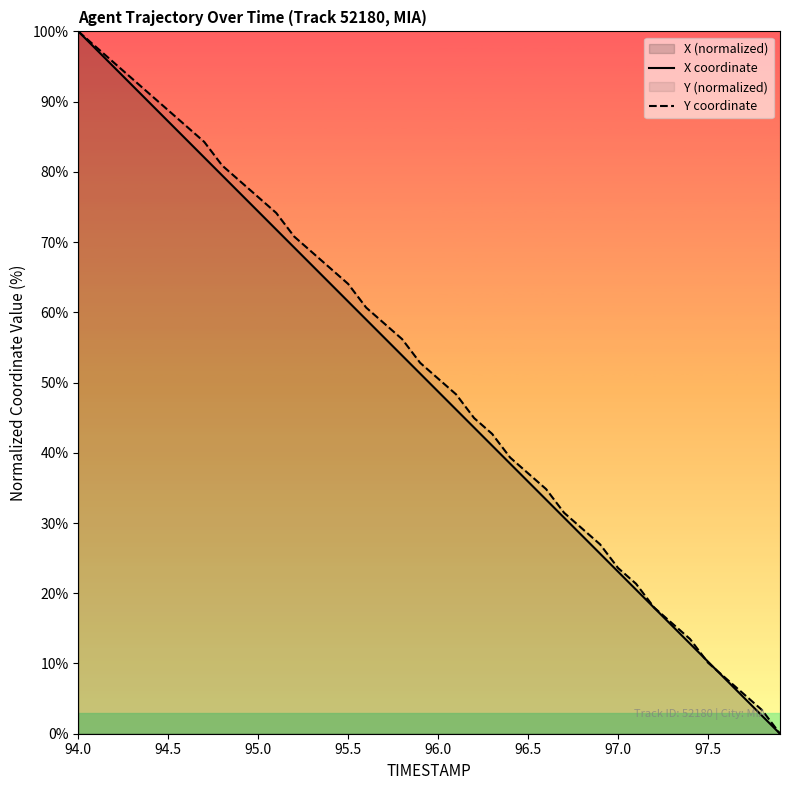

At which label does X coordinate reach its peak?

94.0